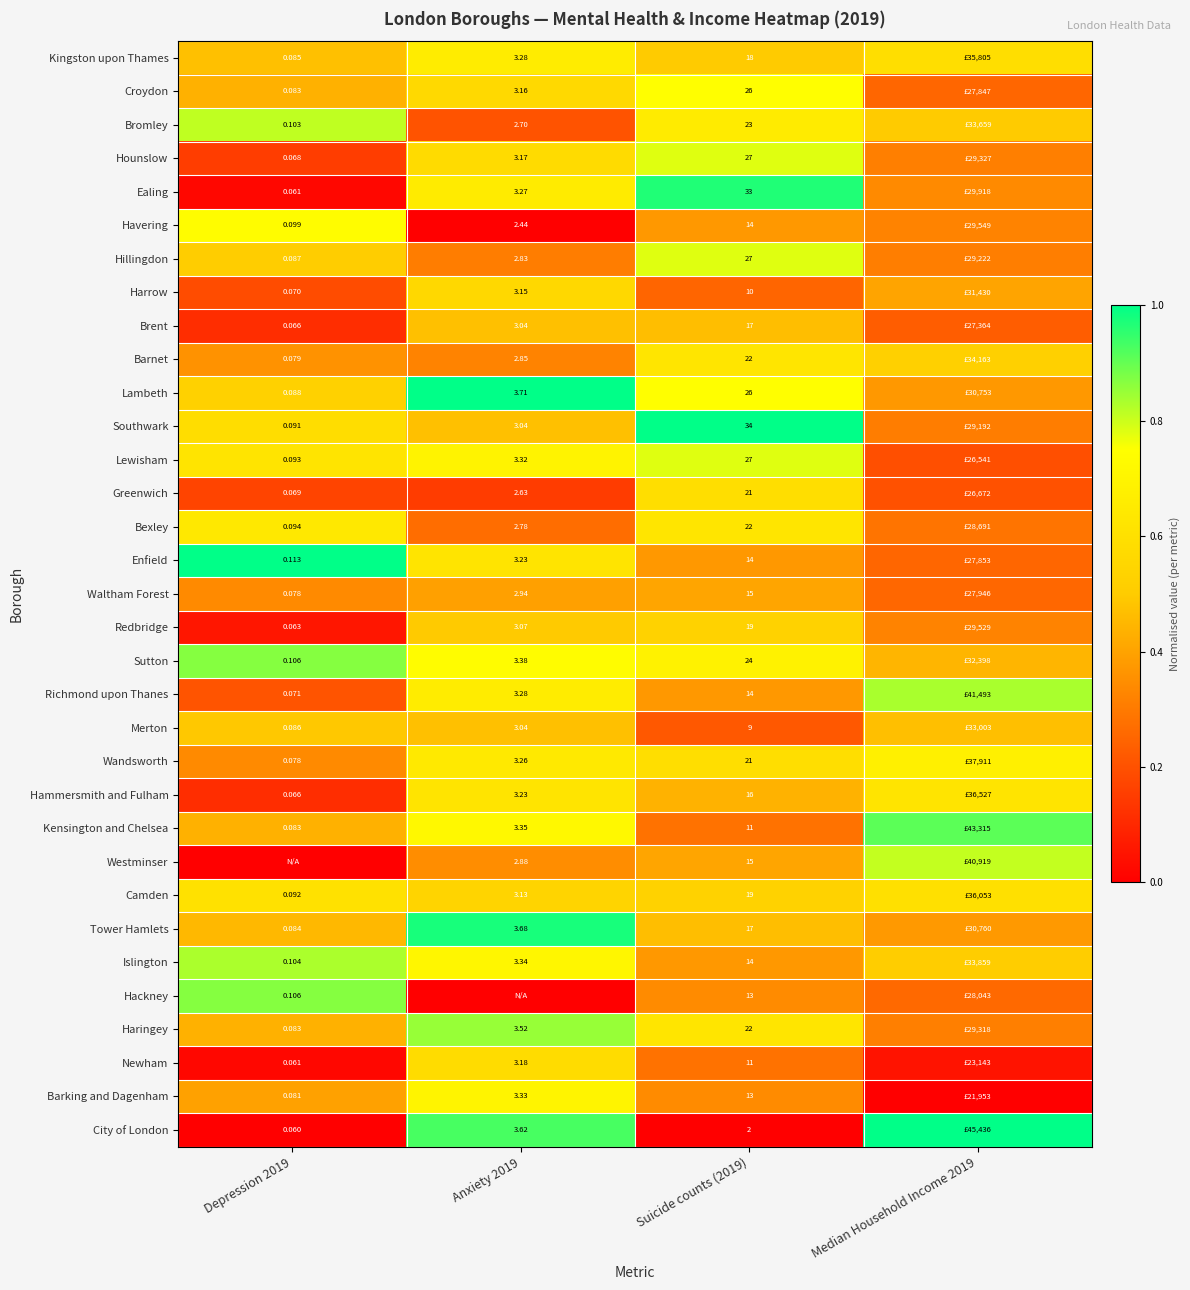

Is the value of Newham at Suicide counts (2019) greater than the value of Southwark at Depression 2019?

Yes